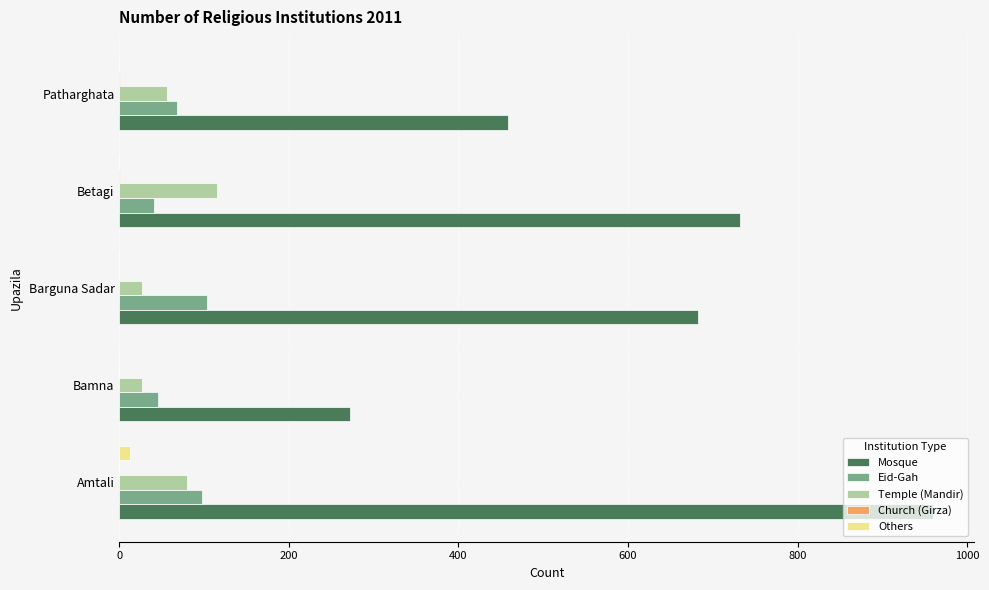

Between Amtali and Barguna Sadar, which series saw the biggest shift?

Mosque